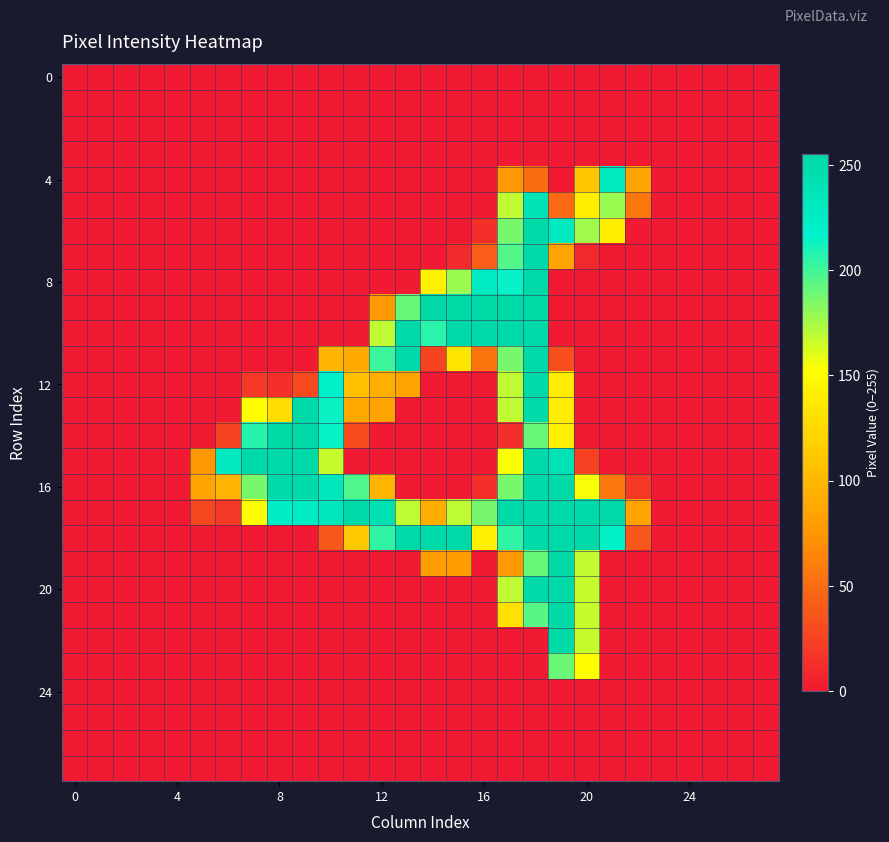

How many categories are shown in the chart?

28